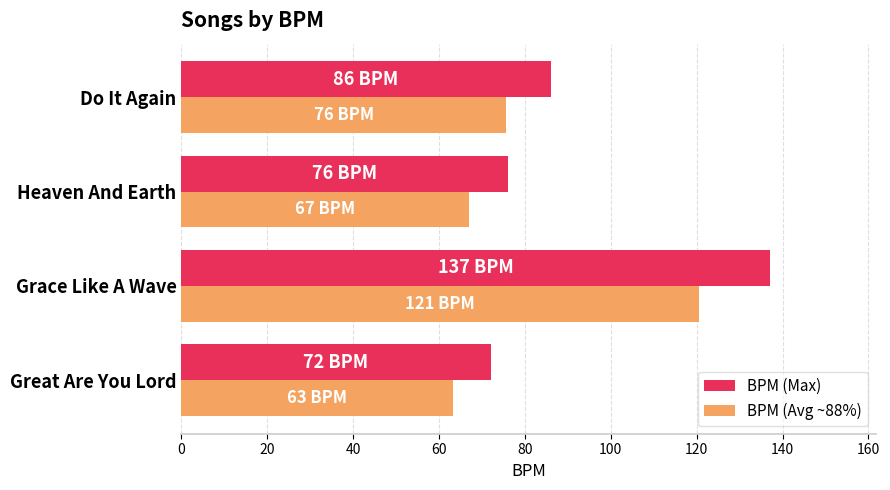

What is the sum of all BPM (Avg ~88%) values?

326.5